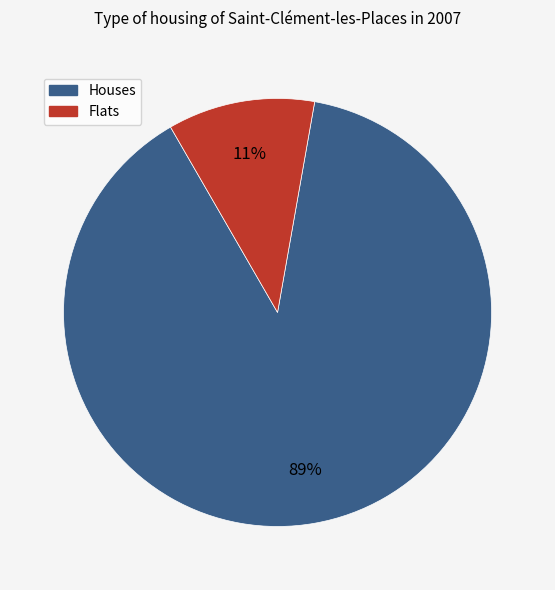

The Houses slice represents 96% of the pie. True or false?

False